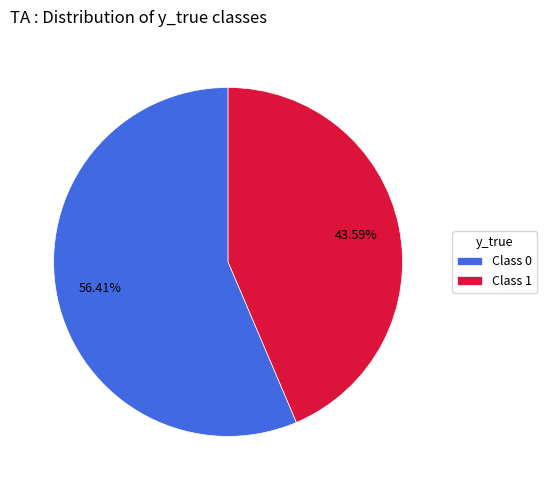

Which category accounts for the majority?

Class 0